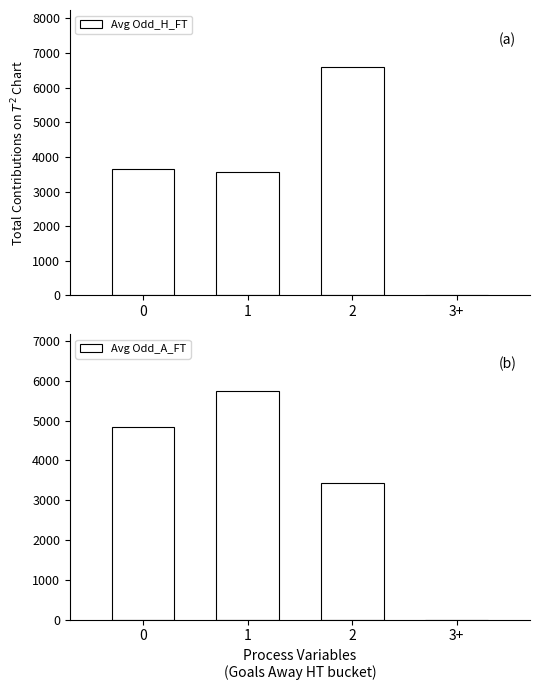

What is the value of the Avg Odd_A_FT bar at the 2nd from the left?

5734.3